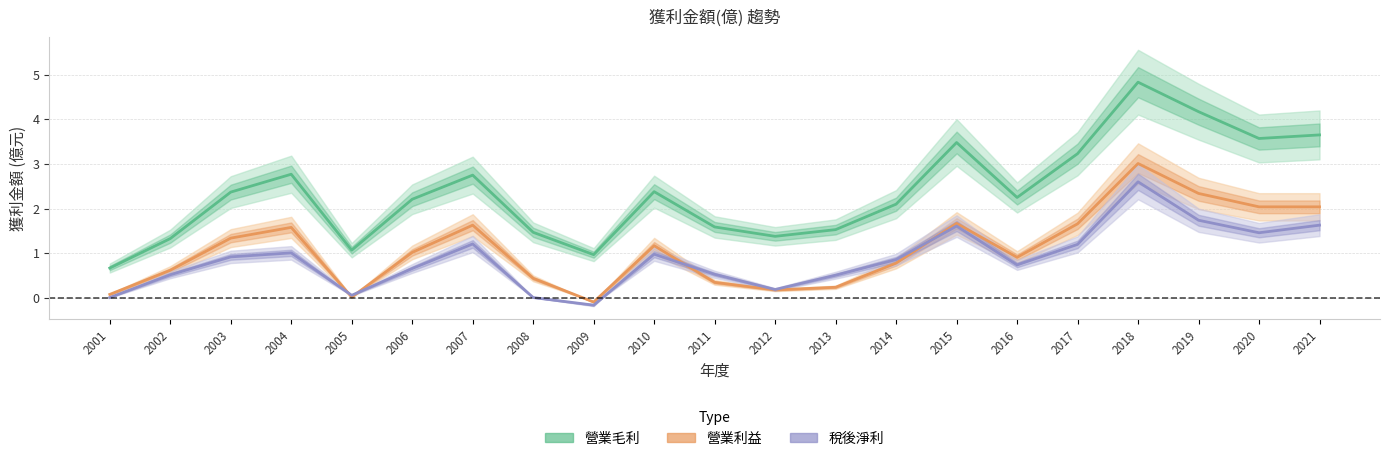

True or false: 營業毛利 and 稅後淨利 cross at least once.

False